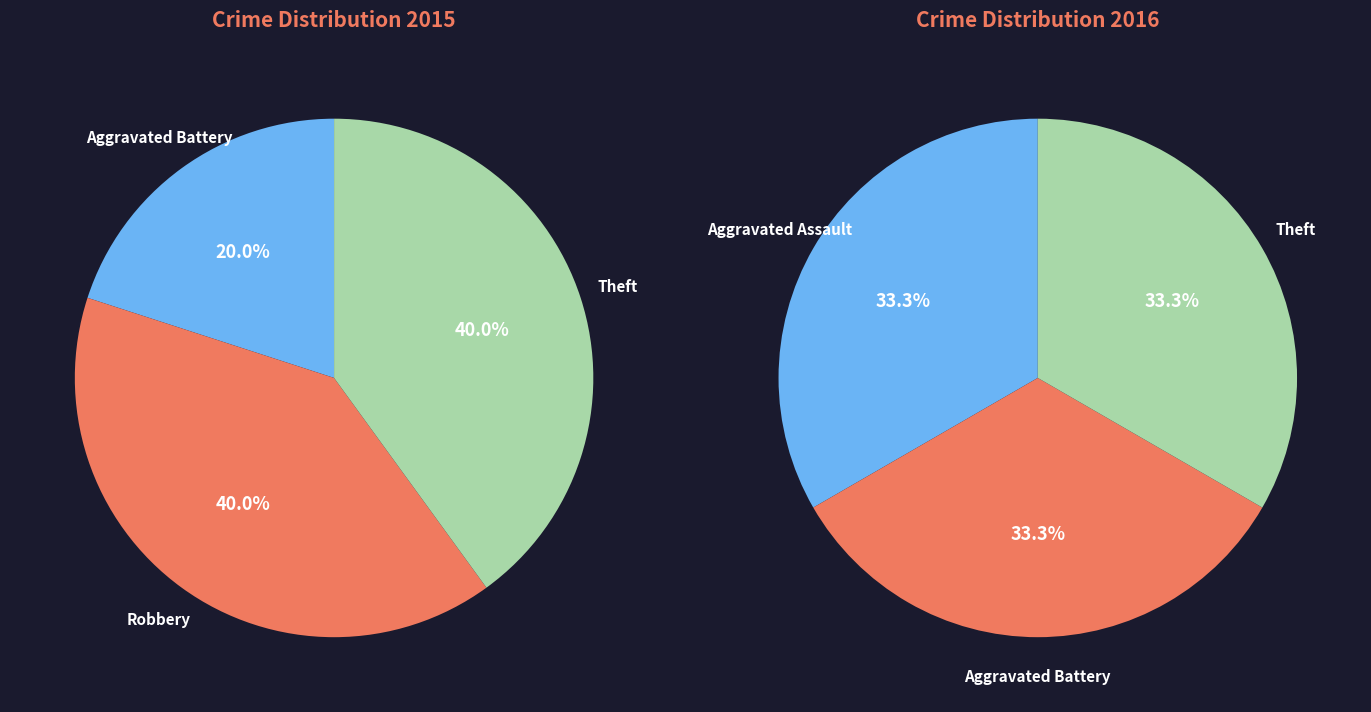

Which series has the largest range (max minus min)?

values_2015